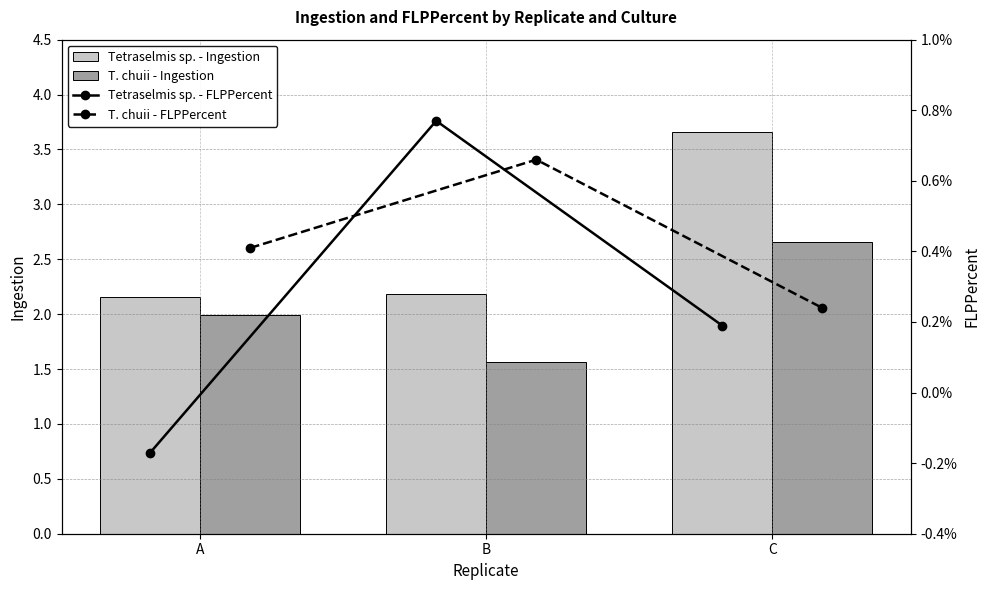

Count the T. chuii - FLPPercent values in the range 0 to 1.

3